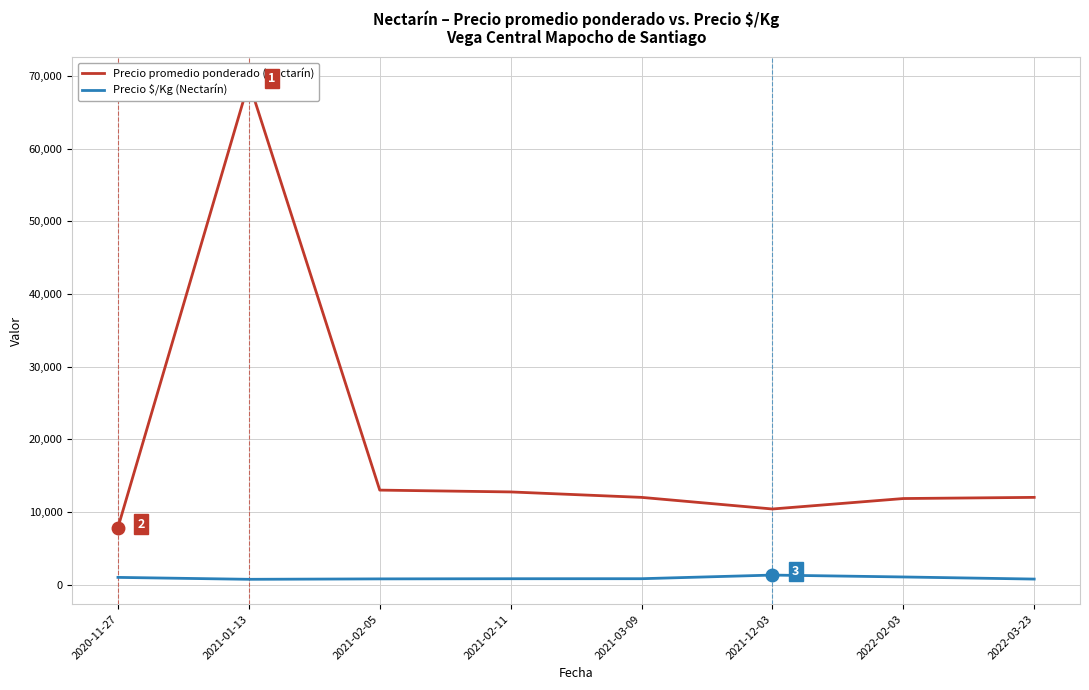

The Precio $/Kg (Nectarín) series shows 711.3 at 2021-12-03. True or false?

False